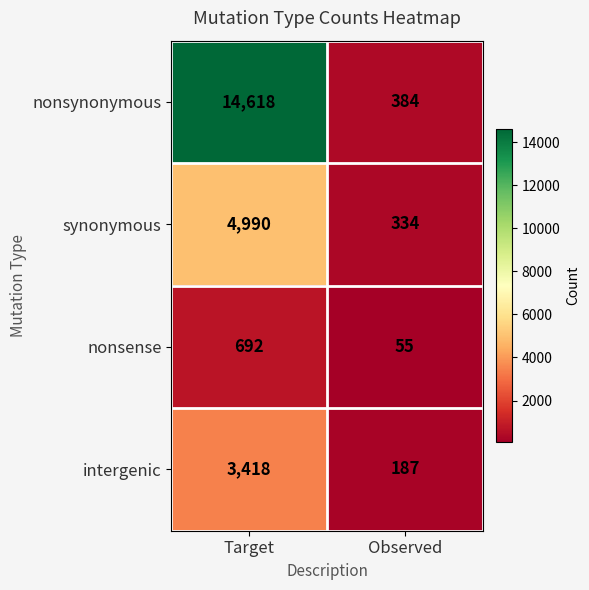

Read the nonsense value at Target, to the nearest 50.

700